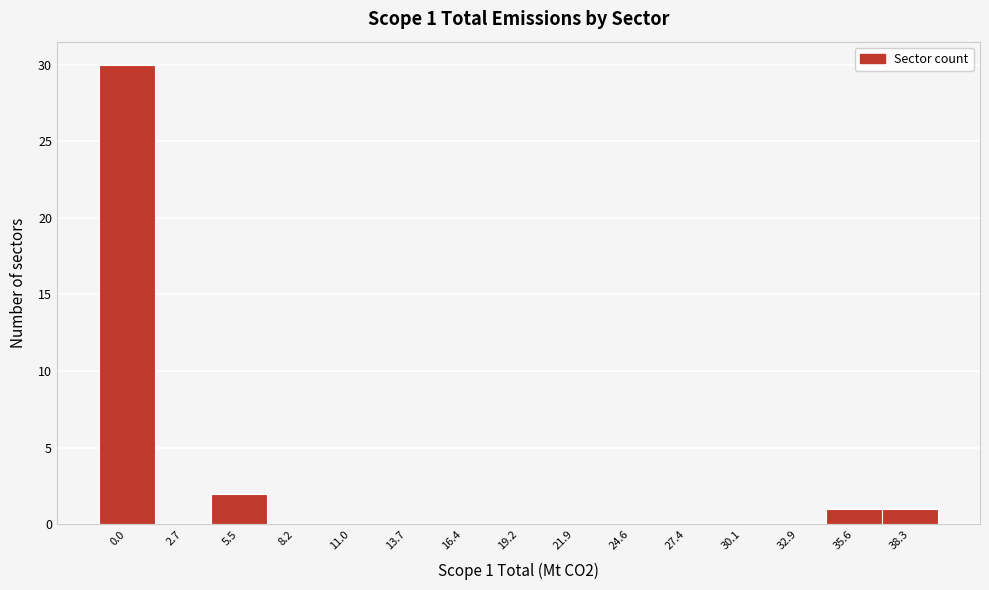

Reading left to right, list all the values displayed in this chart.

0.0=30	2.7=0	5.5=2	8.2=0	11.0=0	13.7=0	16.4=0	19.2=0	21.9=0	24.6=0	27.4=0	30.1=0	32.9=0	35.6=1	38.3=1